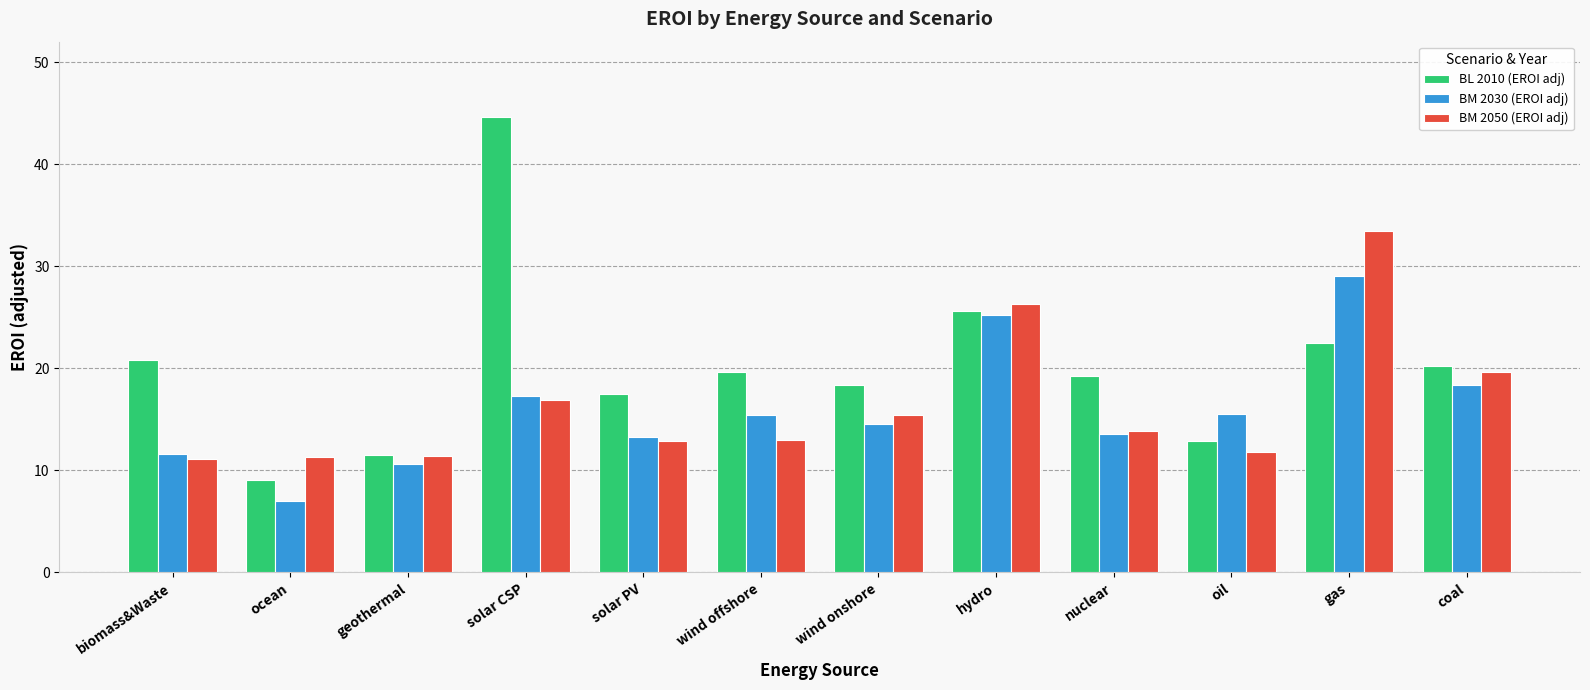

What are all the series names shown in the legend?

BL 2010 (EROI adj), BM 2030 (EROI adj), BM 2050 (EROI adj)